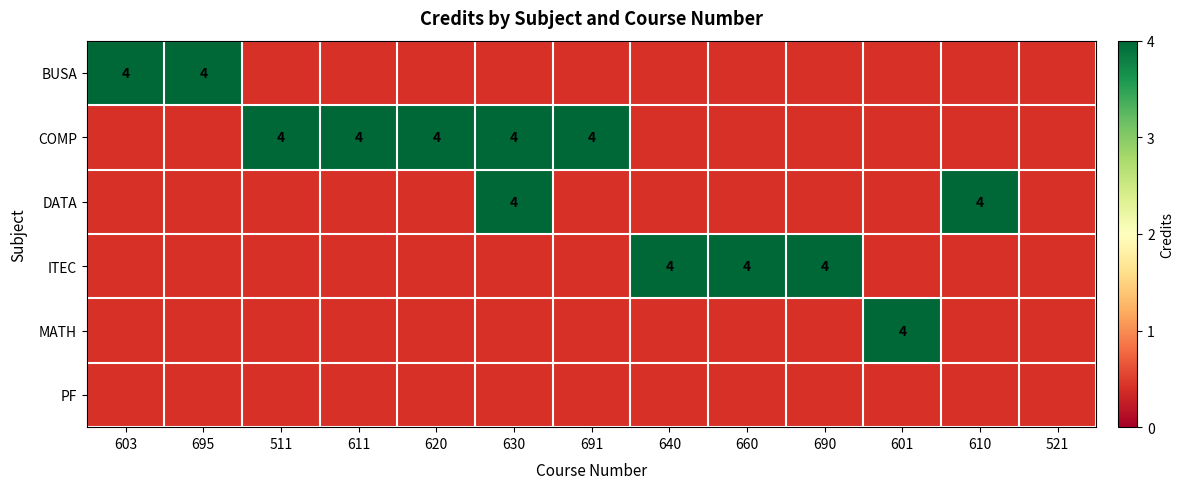

Where is BUSA nearest to the value 2?

603